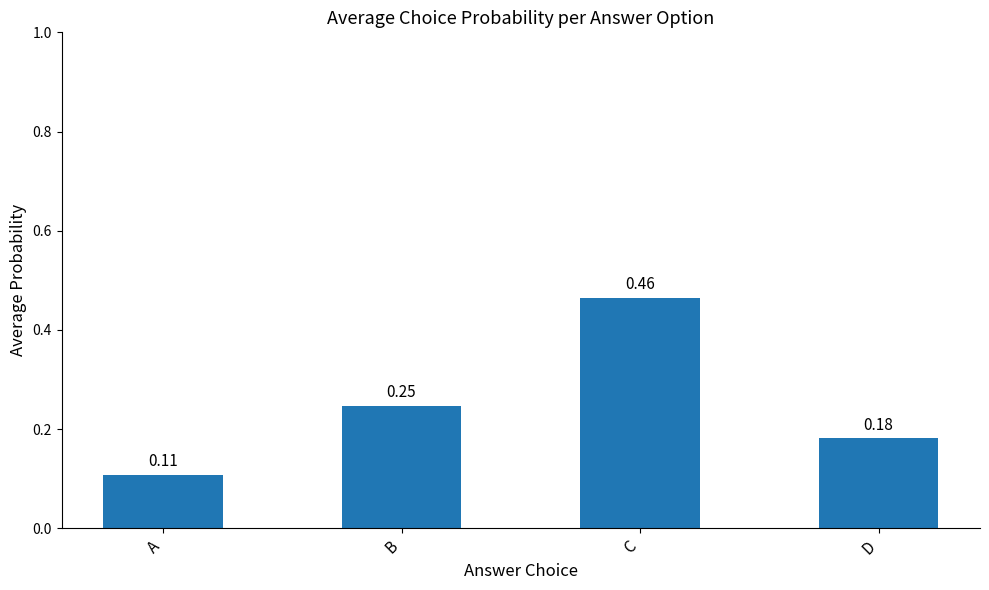

Which label corresponds to the largest value in the chart?

C